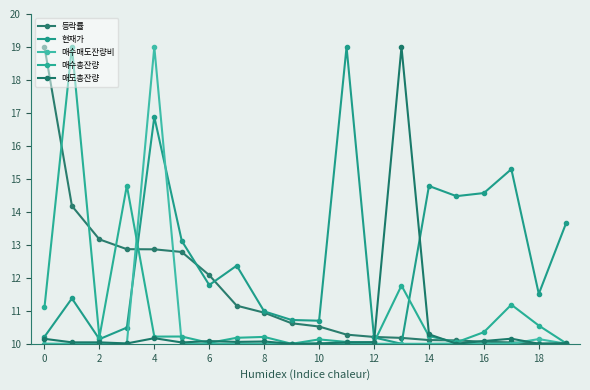

Does the chart have visible grid lines?

No